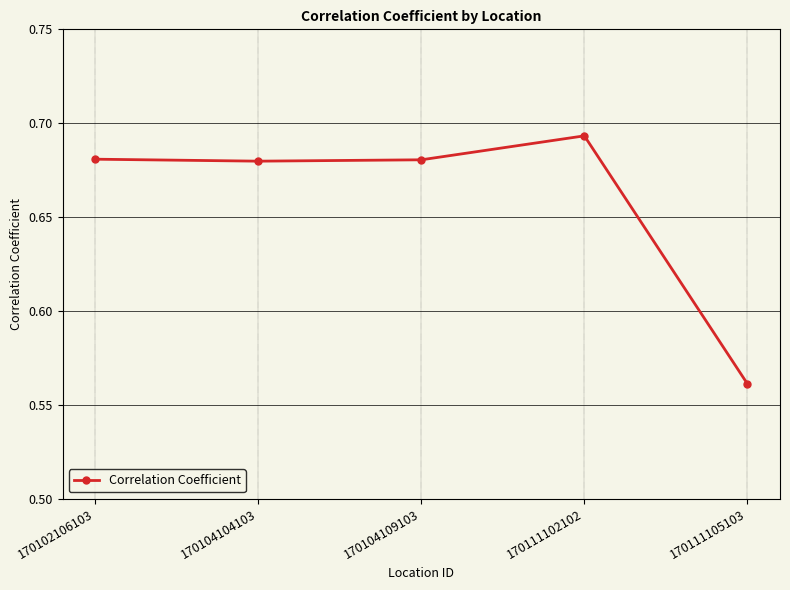

True or false: the data has more than 0 interior local peaks.

True